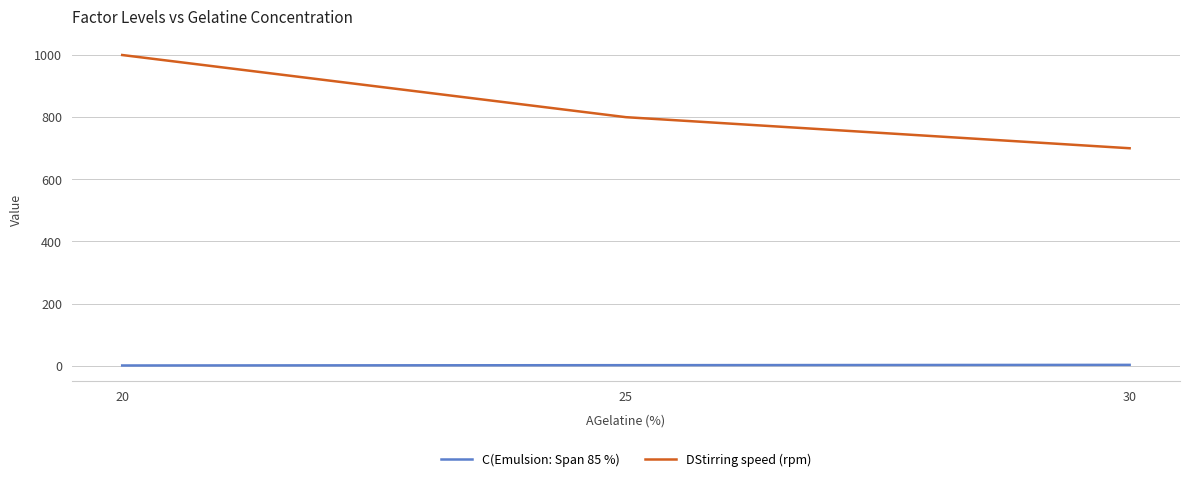

How many lines are shown in the chart?

2